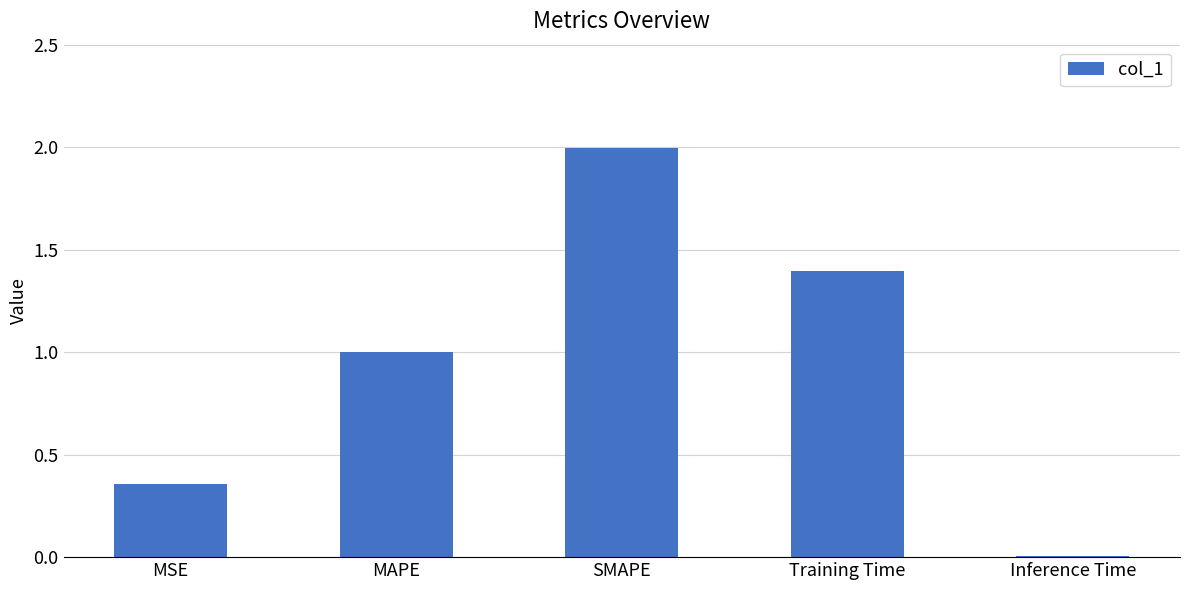

What is the change in value from MSE to SMAPE?

+1.6